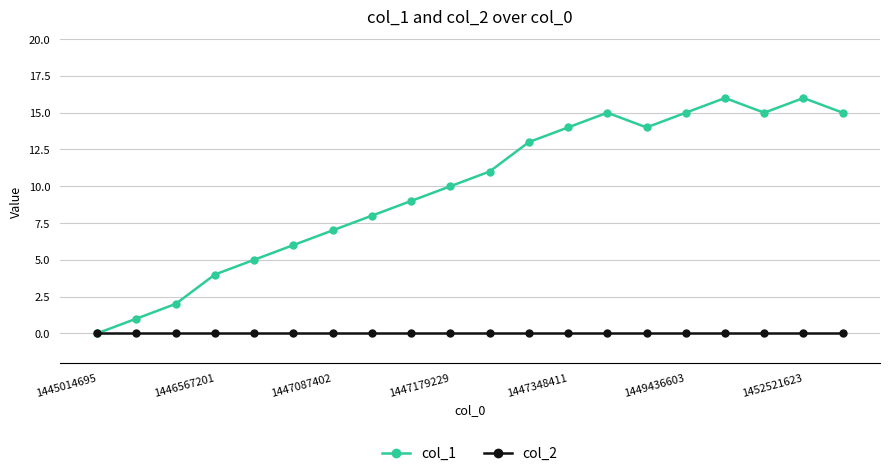

Reading left to right, list all the values displayed in this chart.

col_1: 0	1	2	4	5	6	7	8	9	10	11	13	14	15	14	15	16	15	16	15
col_2: 0	0	0	0	0	0	0	0	0	0	0	0	0	0	0	0	0	0	0	0